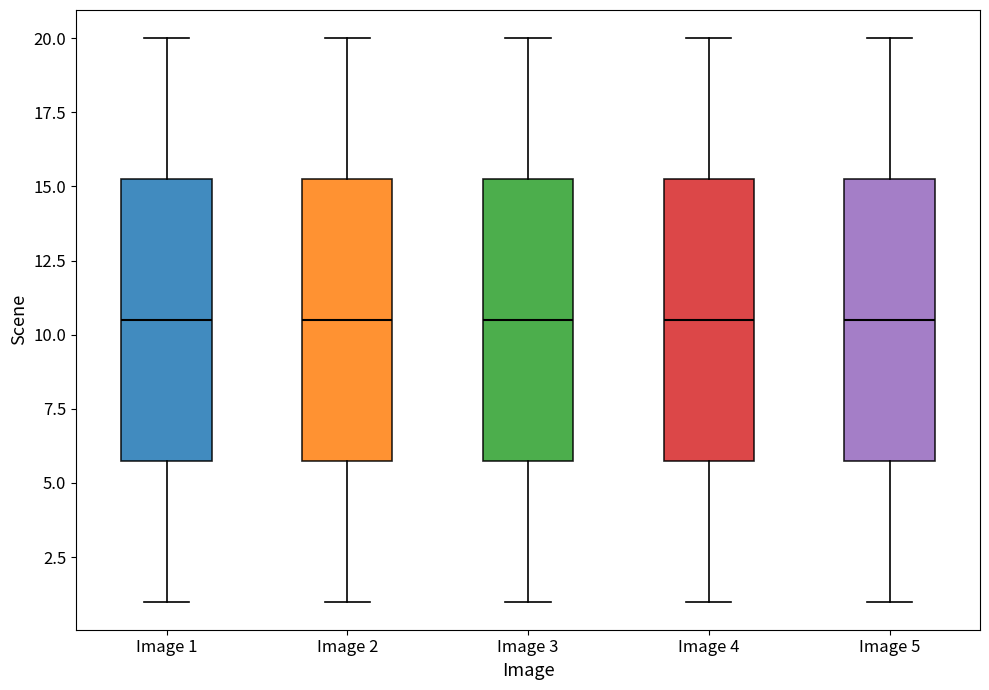

Reading left to right, read every box against the y-axis: the position of its median line, the range the box covers, and the ends of its whiskers. The values are not printed on the chart, so give them approximately, as read against the axis.

Image 1: median 10.5, box 6.0 to 15.5, whiskers 1.0 to 20.0
Image 2: median 10.5, box 6.0 to 15.5, whiskers 1.0 to 20.0
Image 3: median 10.5, box 6.0 to 15.5, whiskers 1.0 to 20.0
Image 4: median 10.5, box 6.0 to 15.5, whiskers 1.0 to 20.0
Image 5: median 10.5, box 6.0 to 15.5, whiskers 1.0 to 20.0